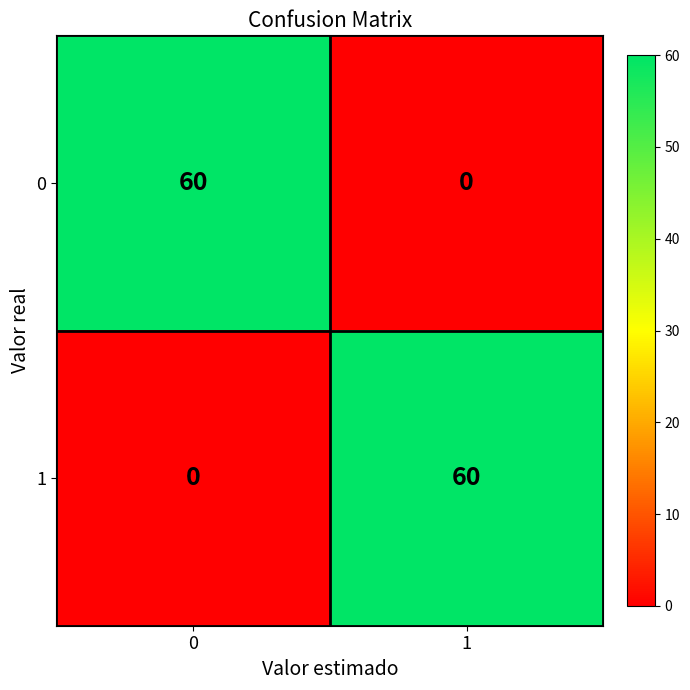

The value of 0 at 1 is 0. True or false?

True